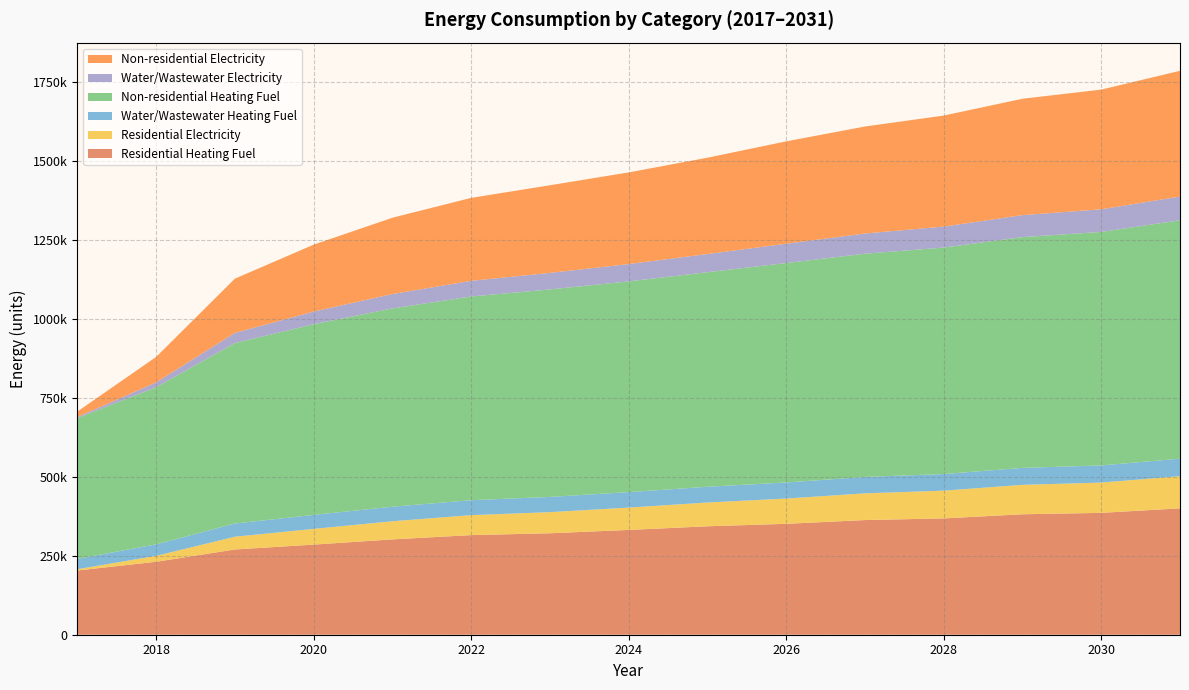

Reading left to right, what are all the values shown in this chart?

Residential Heating Fuel: 203371.9	230929.5	269869.0	285266.9	301776.6	315326.7	321197.2	331717.3	343273.6	351075.3	362956.1	368241.8	381299.9	385775.2	400038.7
Residential Electricity: 3941.0	18698.5	40293.3	49727.8	57406.3	63225.8	66790.8	70719.6	75246.9	79945.1	84618.7	87789.0	93124.7	95798.5	101809.0
Water/Wastewater Heating Fuel: 32656.4	36434.0	41847.0	44245.8	46017.3	47285.6	48176.8	48941.7	49832.7	50975.9	51867.7	52634.0	53649.8	54288.4	55431.8
Non-residential Heating Fuel: 445874.0	497321.0	571061.7	603644.8	627653.4	644802.4	656806.7	667096.1	679100.4	694534.5	706538.8	716828.2	730547.4	739121.9	754556.0
Water/Wastewater Electricity: 3250.4	15224.2	32390.5	39980.3	45576.1	49575.4	52377.5	54780.3	57583.1	61185.6	63989.9	66395.1	69598.3	71603.3	75208.1
Non-residential Electricity: 17226.5	80671.8	171610.2	211792.2	241400.0	262548.5	277352.4	290041.5	304845.4	323879.0	338682.9	351372.0	368290.7	378865.0	397898.6